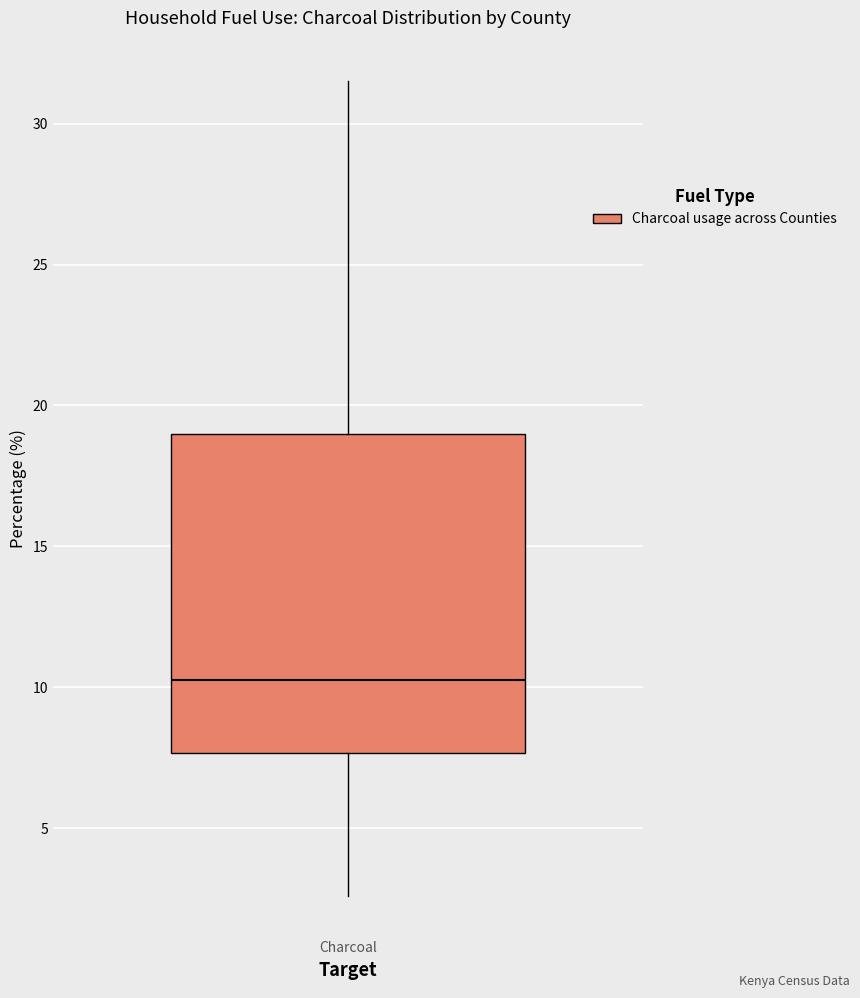

Transcribe this box plot: give where the median line is, the range the box spans, and where the two whiskers end, as read against the y-axis. The values are not printed on the chart, so give them approximately, as read against the axis.

median 10.5, box 7.5 to 19.0, whiskers 2.5 to 31.5